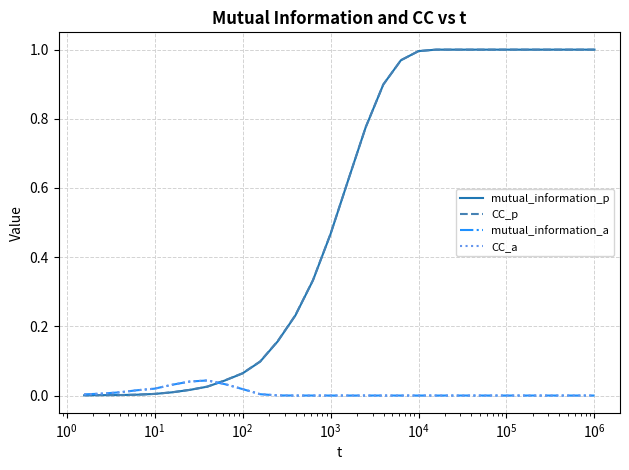

Which series has the widest spread of values?

mutual_information_p